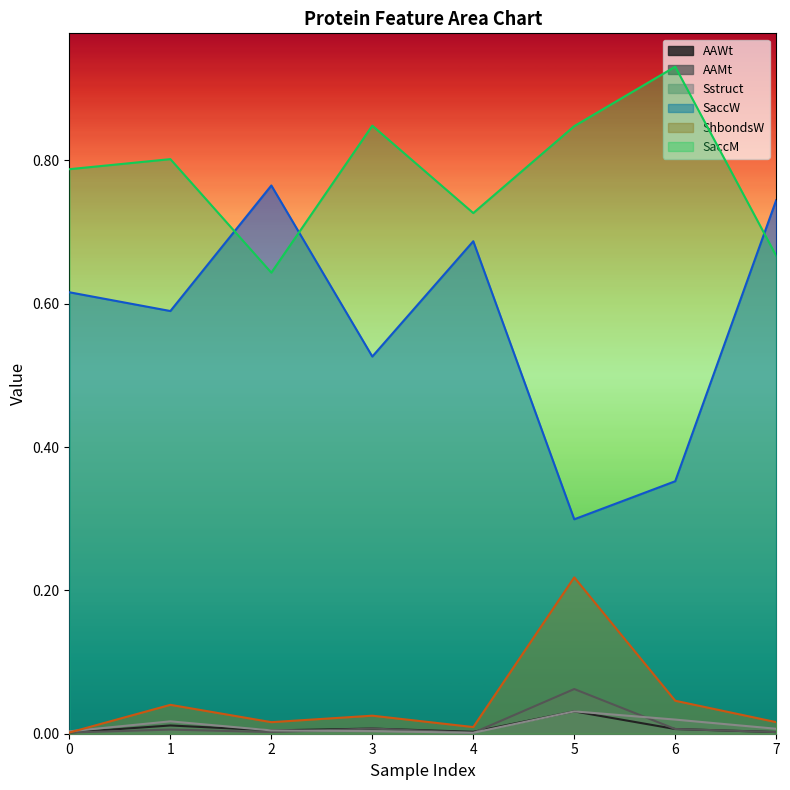

What is the value of the SaccW point at the 6th from the left?

0.3